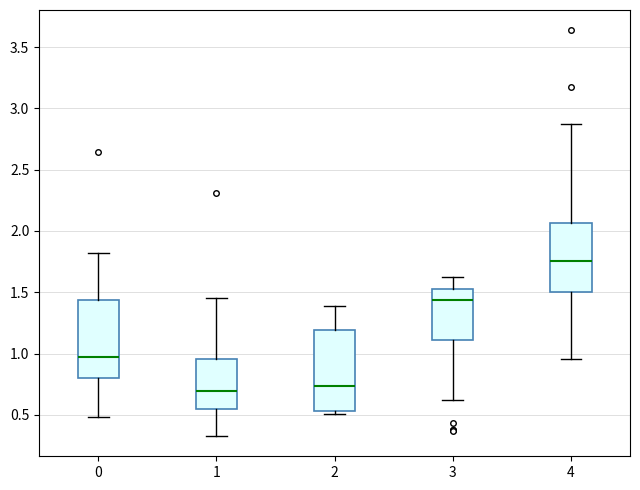

Reading left to right, read every box against the y-axis: the position of its median line, the range the box covers, and the ends of its whiskers. The values are not printed on the chart, so give them approximately, as read against the axis.

0: median 0.95, box 0.80 to 1.45, whiskers 0.50 to 1.80
1: median 0.70, box 0.55 to 0.95, whiskers 0.35 to 1.45
2: median 0.75, box 0.55 to 1.20, whiskers 0.50 to 1.40
3: median 1.45, box 1.10 to 1.55, whiskers 0.60 to 1.60
4: median 1.75, box 1.50 to 2.05, whiskers 0.95 to 2.85